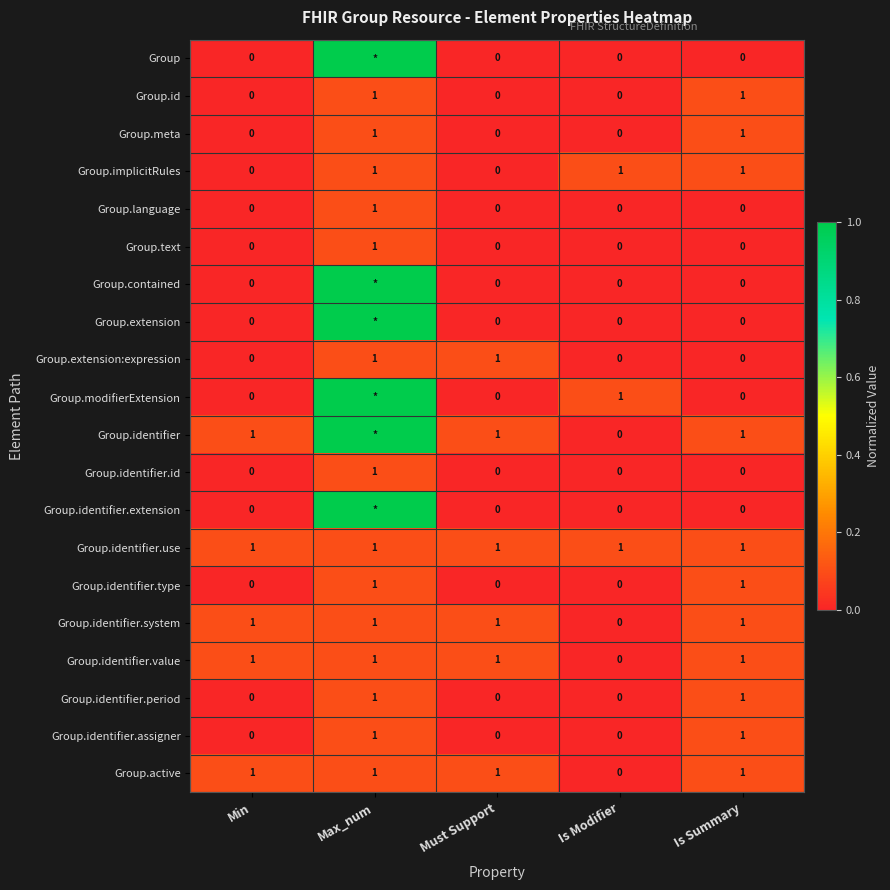

Is the value of Group.identifier.id at Is Summary greater than the value of Group.meta at Max_num?

No